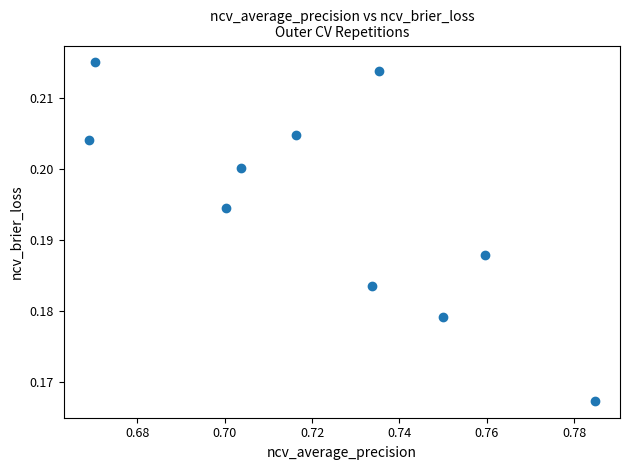

What is the average X value?

0.7